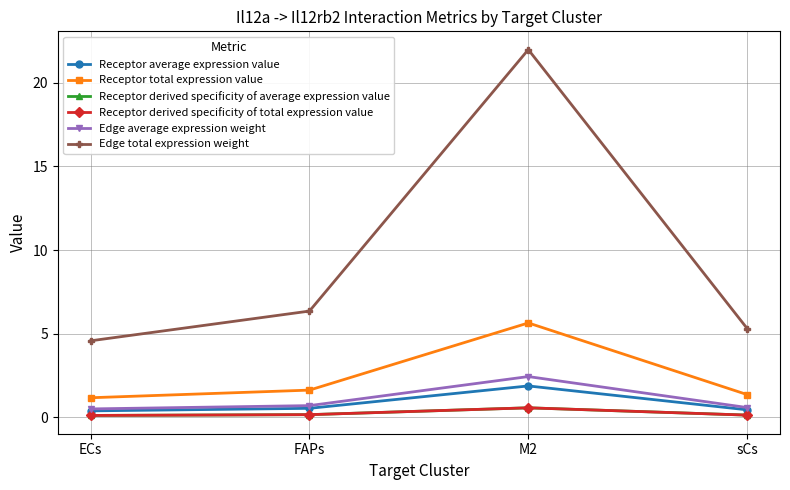

Is this an area chart (filled region under the line)?

No